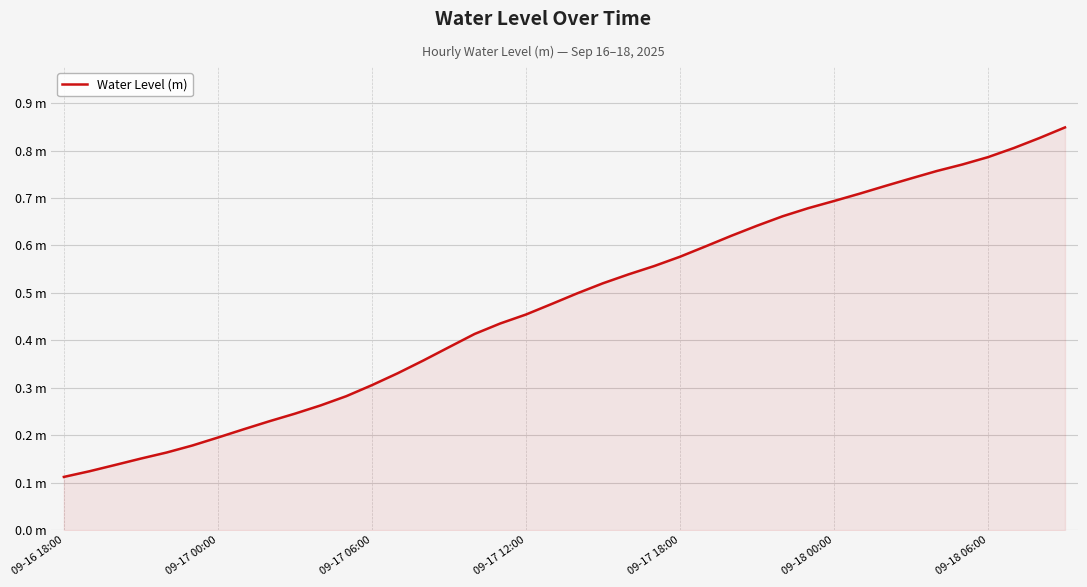

What is the sum of all values?

19.0